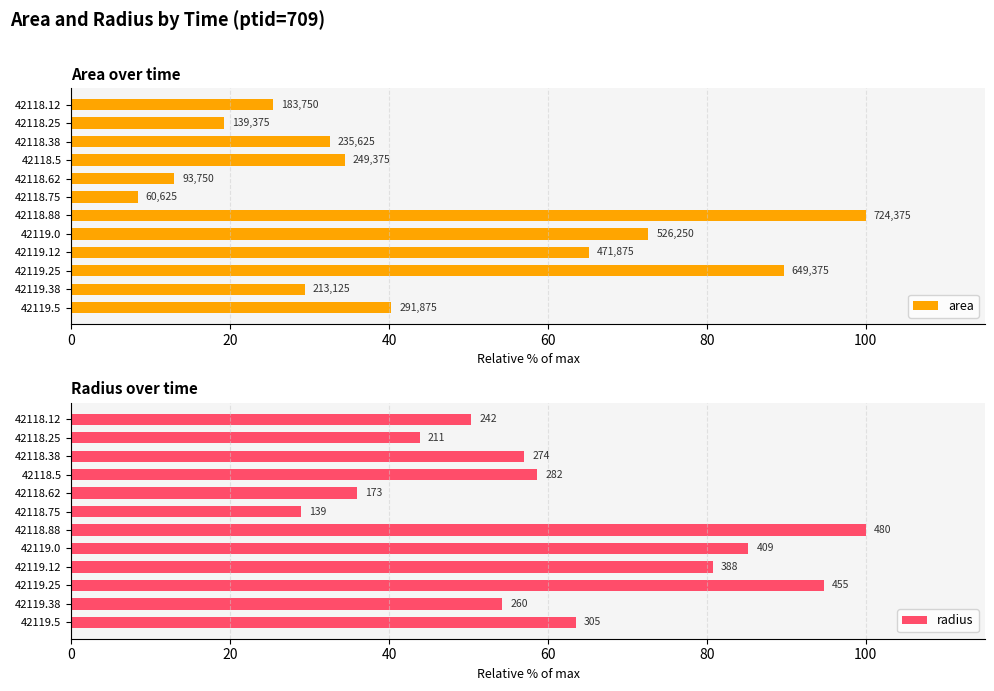

Reading left to right, transcribe all the data shown in this chart.

area: 25.4	19.2	32.5	34.4	12.9	8.4	100.0	72.6	65.1	89.6	29.4	40.3
radius: 50.4	43.9	57.0	58.7	36.0	28.9	100.0	85.2	80.7	94.7	54.2	63.5